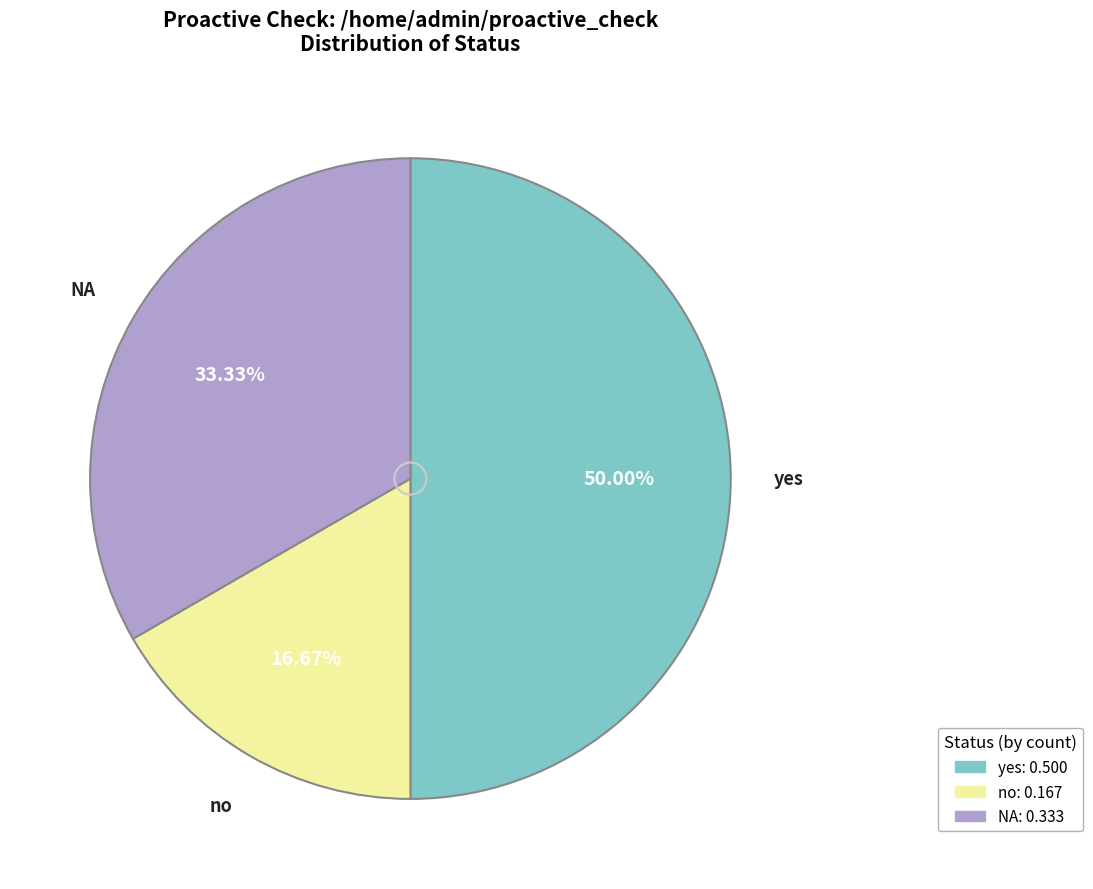

Approximately how many times larger is the value at yes compared to NA?

1.5